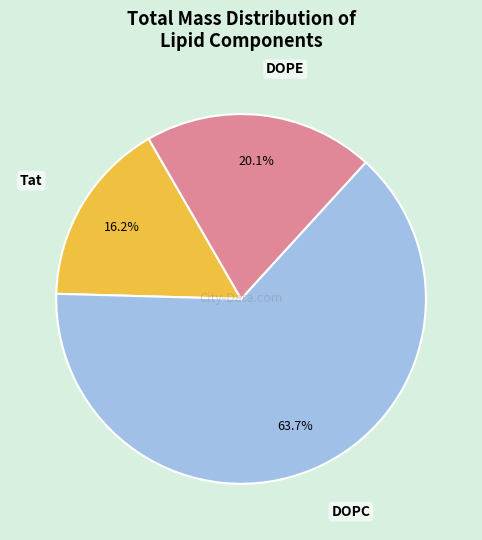

Is there any slice that represents more than half of the pie?

Yes